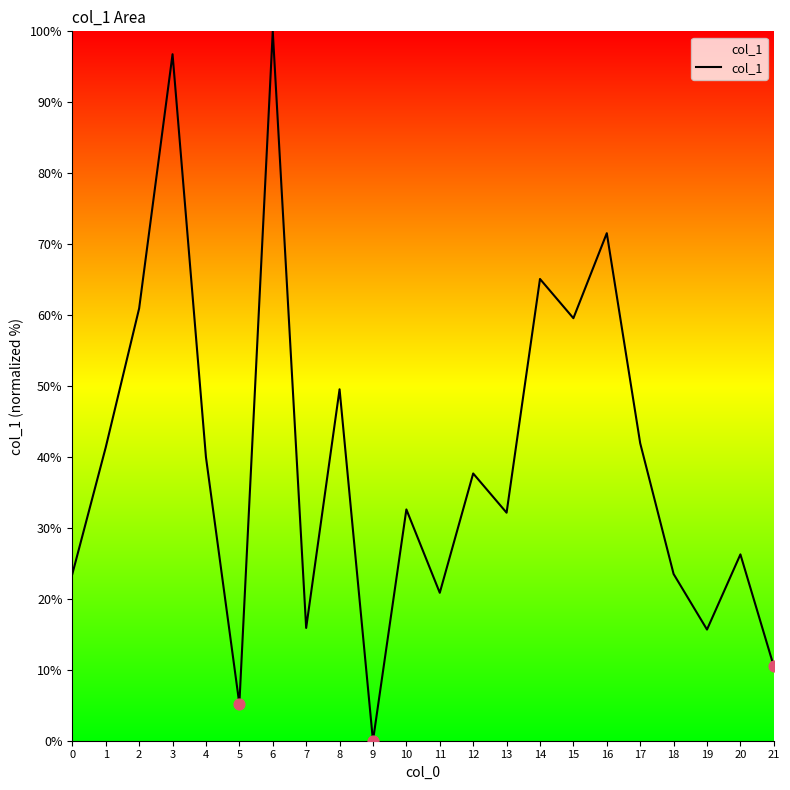

What is the change in value from 0 to 1?

+17.9